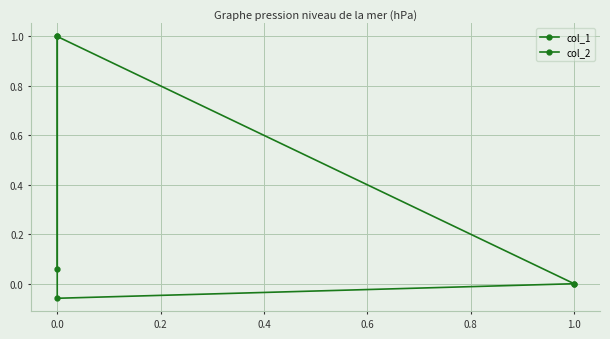

What is the sum of all col_2 values?

0.9